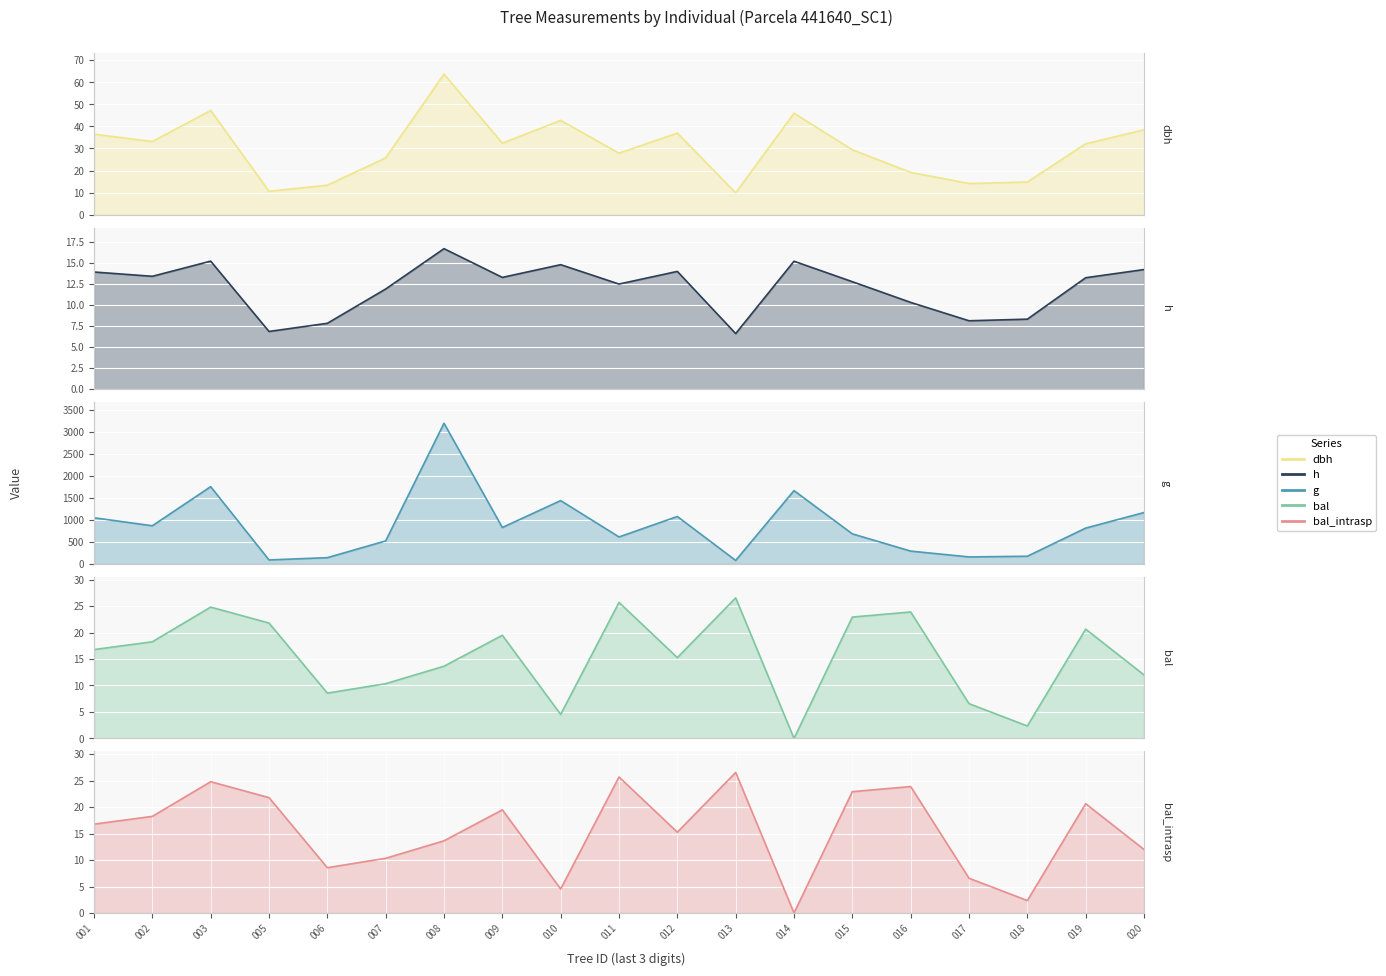

What is the average value of the bal series?

15.5